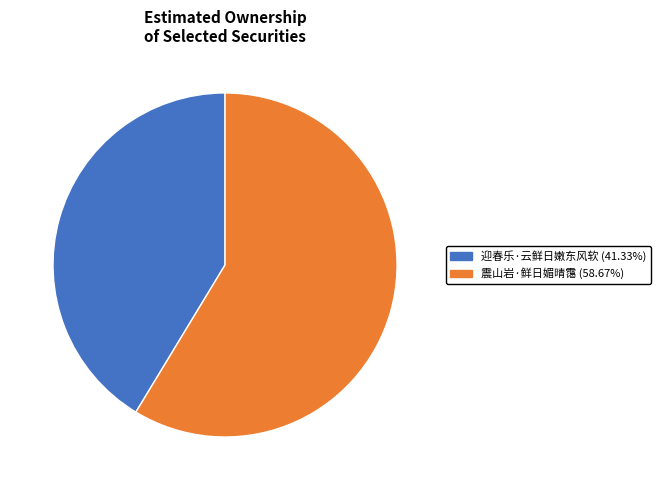

The 震山岩·鲜日媚晴霭 slice represents 59% of the pie. True or false?

True